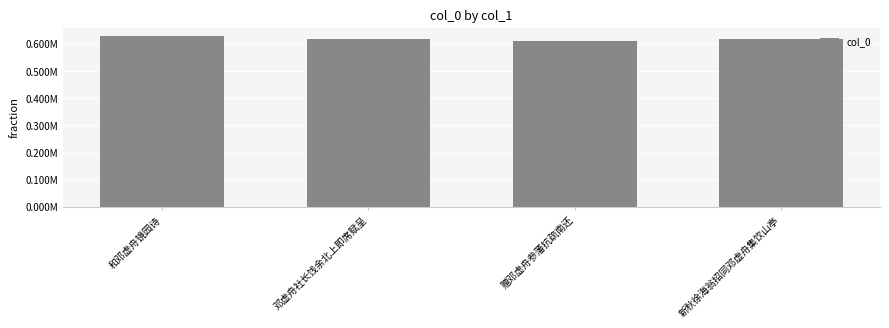

What is the value of the 1st bar from the left?

627839